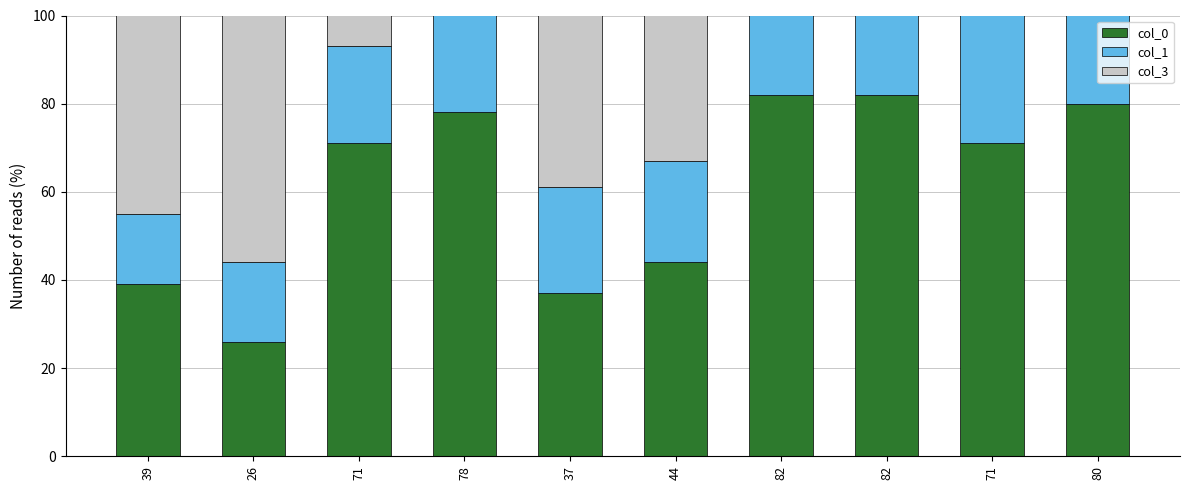

How many groups of bars are there?

10